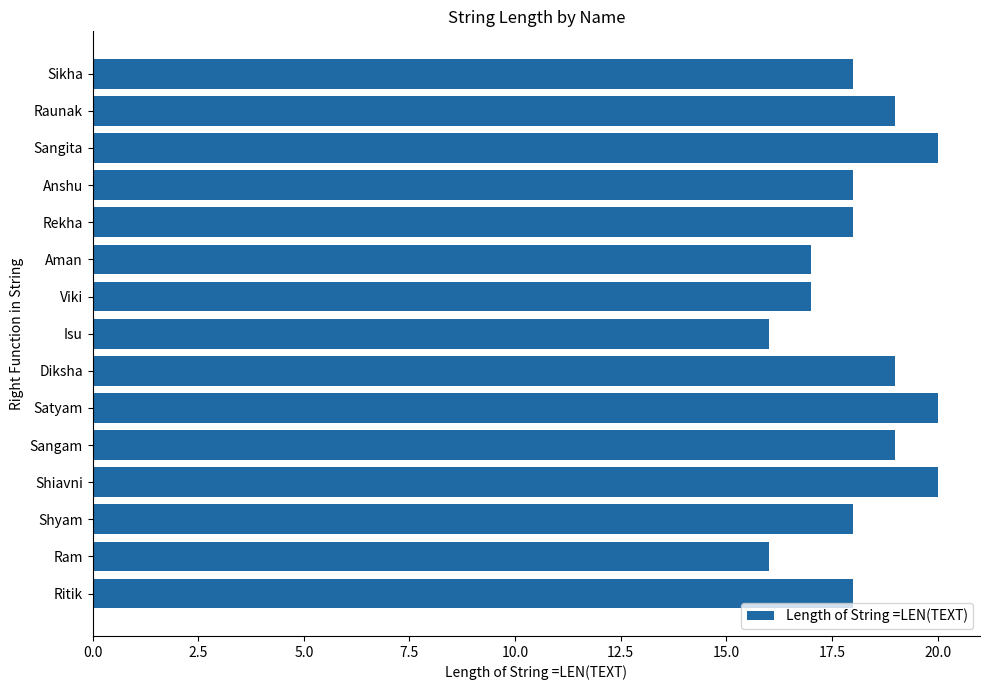

What is the difference between the maximum and minimum values?

4